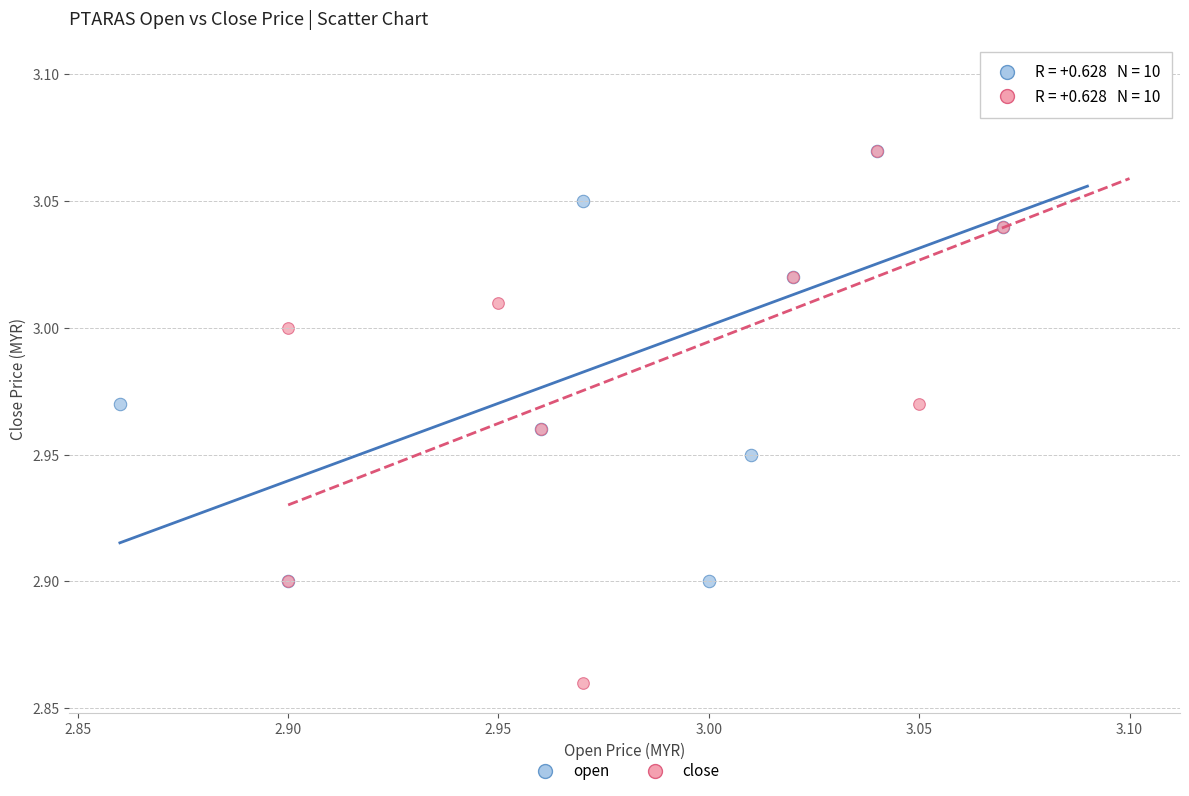

Which series has the widest spread of Y values?

close